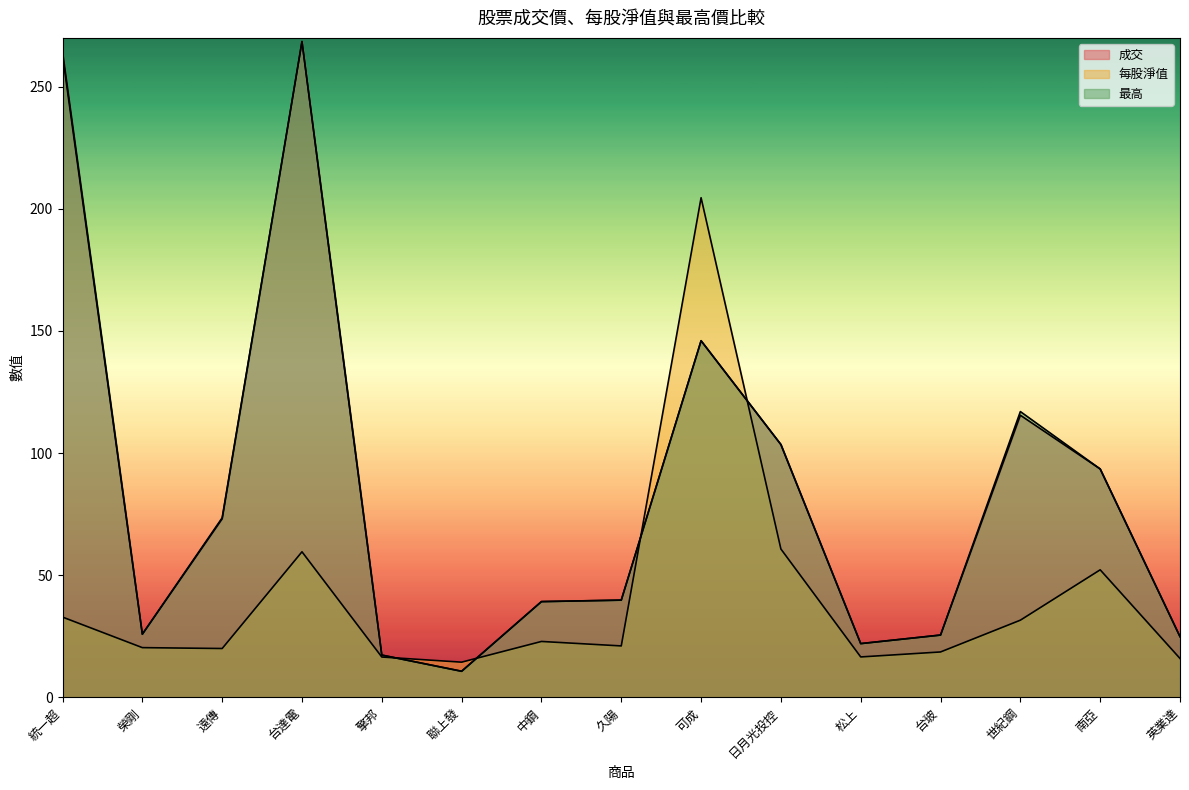

What is the sum of all 最高 values?

1271.7